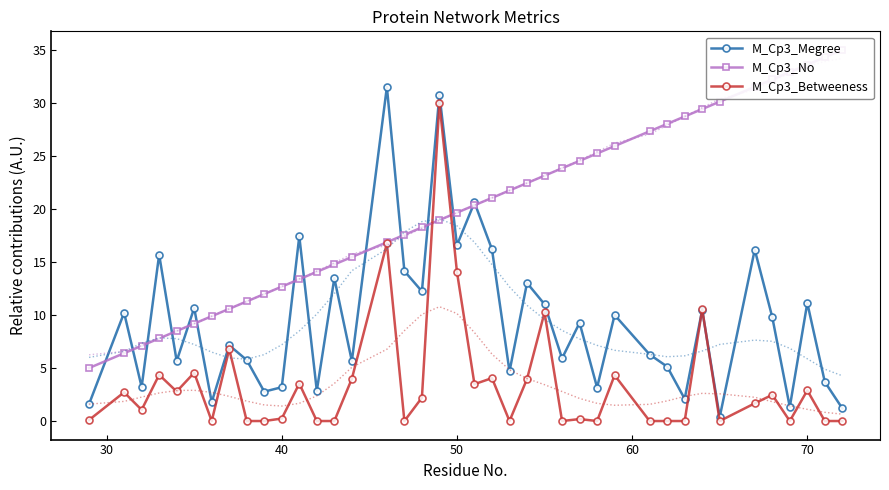

True or false: M_Cp3_Megree has more than 0 interior local peaks.

True